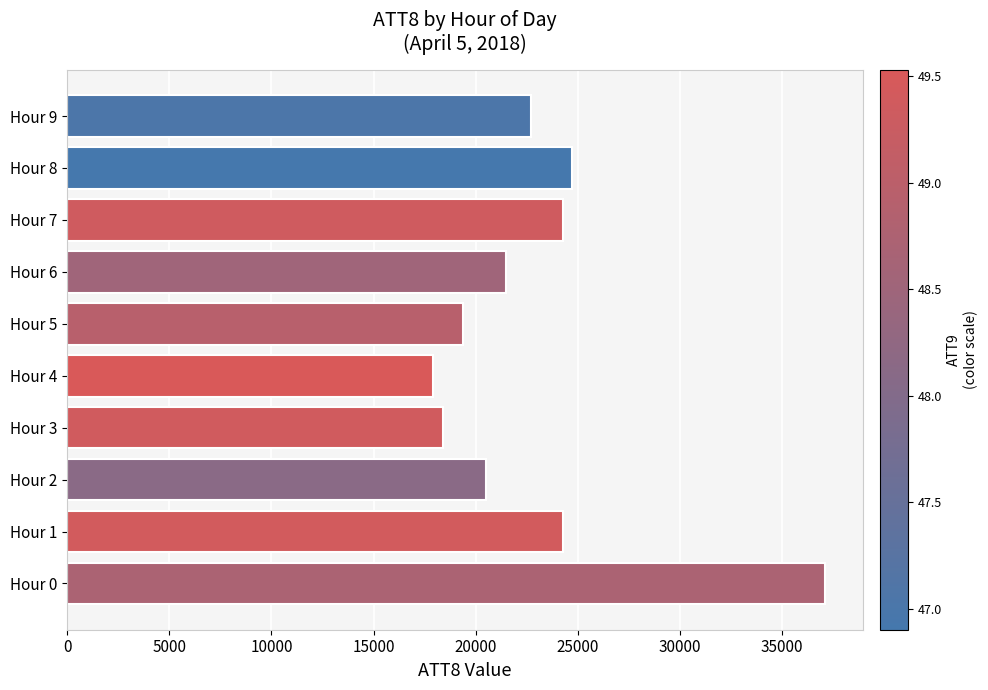

True or false: the data shows 37100 at Hour 0.

True